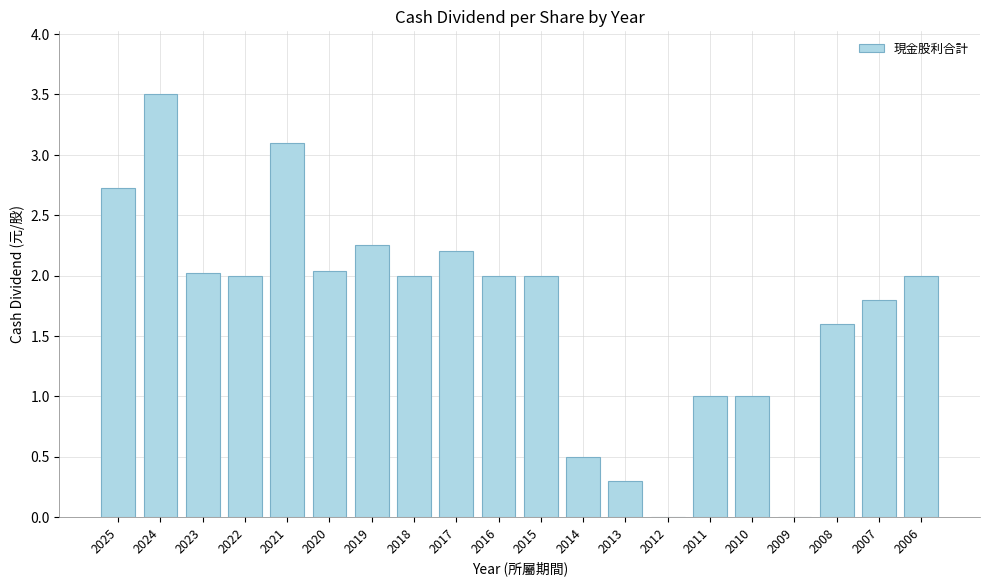

How many distinct data groups are displayed?

1